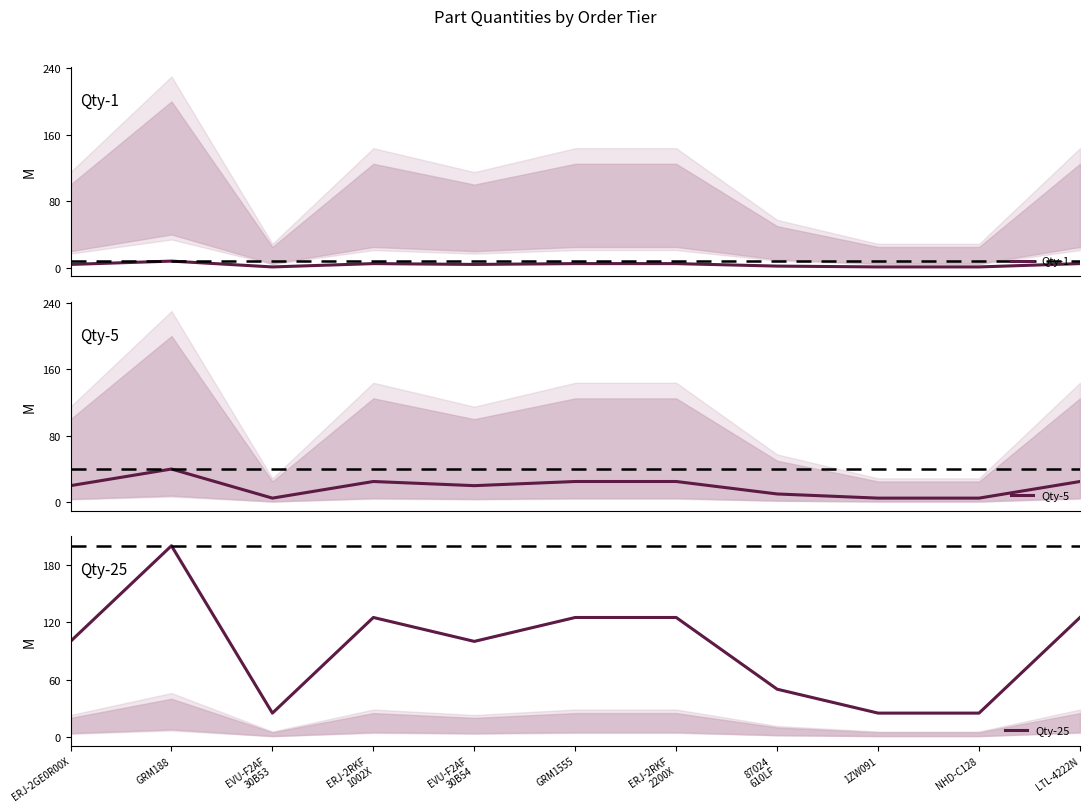

List the labels in order of Qty-5 value, largest first.

GRM188, ERJ-2RKF
1002X, GRM1555, ERJ-2RKF
2200X, LTL-4222N, ERJ-2GE0R00X, EVU-F2AF
30B54, 87024
610LF, EVU-F2AF
30B53, 1ZW091, NHD-C128